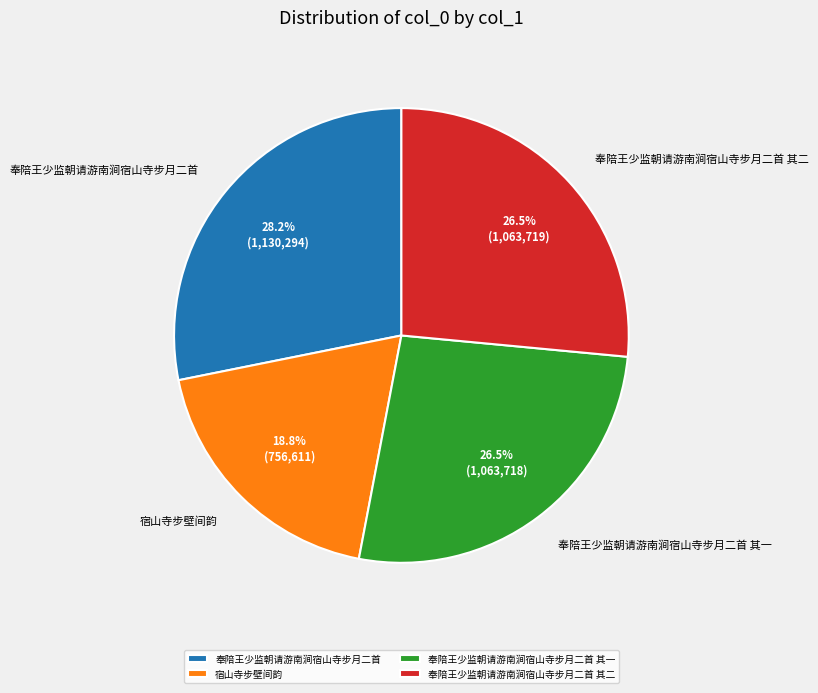

Is it true that 奉陪王少监朝请游南涧宿山寺步月二首 其二 is 37% of the pie?

False